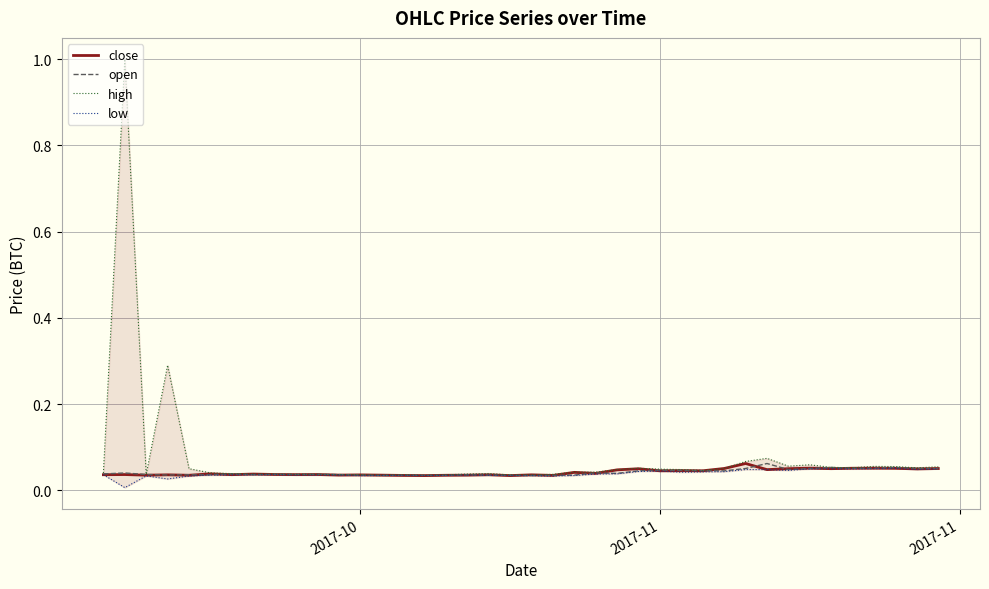

True or false: open and high intersect in this chart.

False